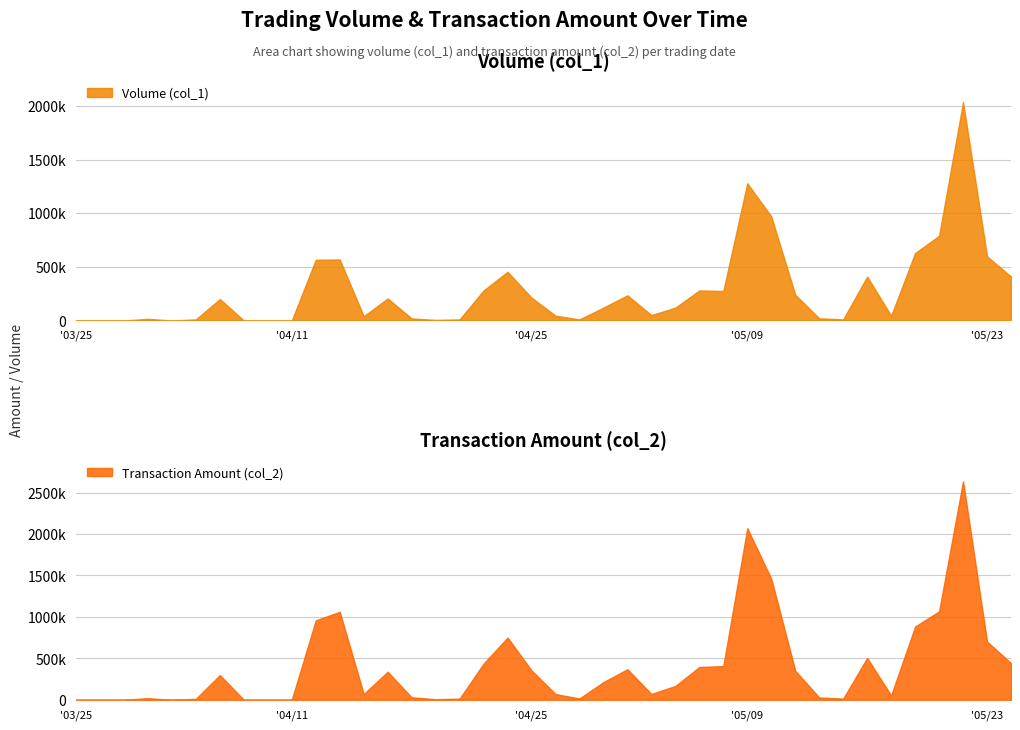

What is the label of the 8th point from the left?

100/04/07